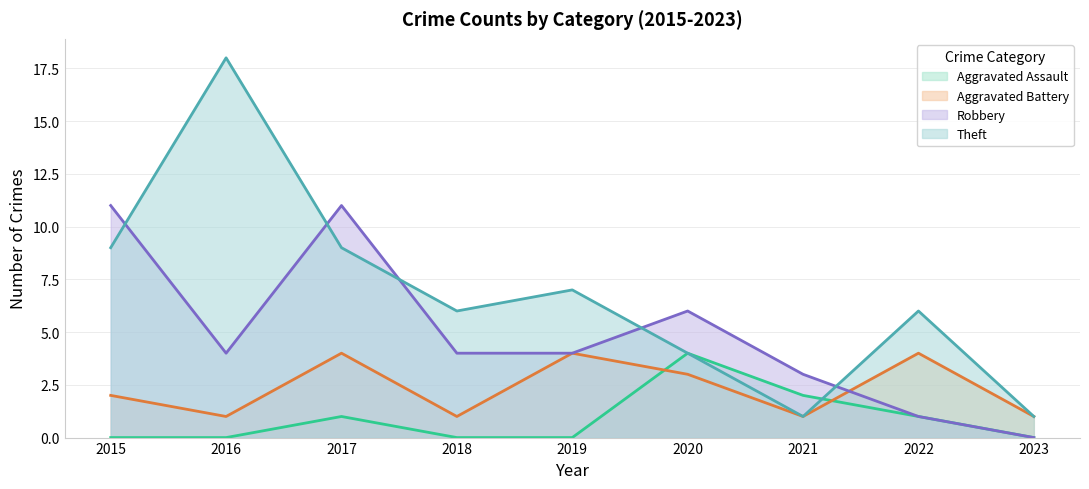

True or false: Robbery and Aggravated Assault intersect in this chart.

False